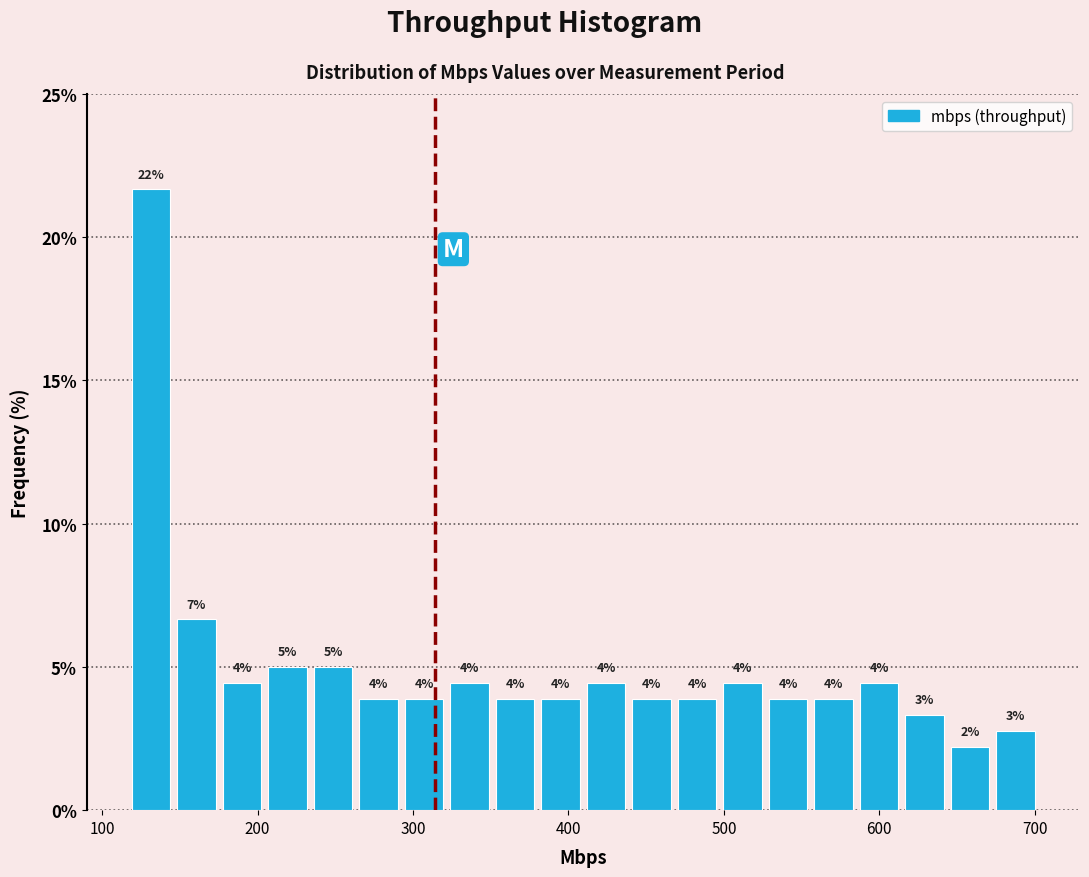

Around what value on the x-axis is the tallest bar? Give the approximate position of its centre, as read against the axis.

130